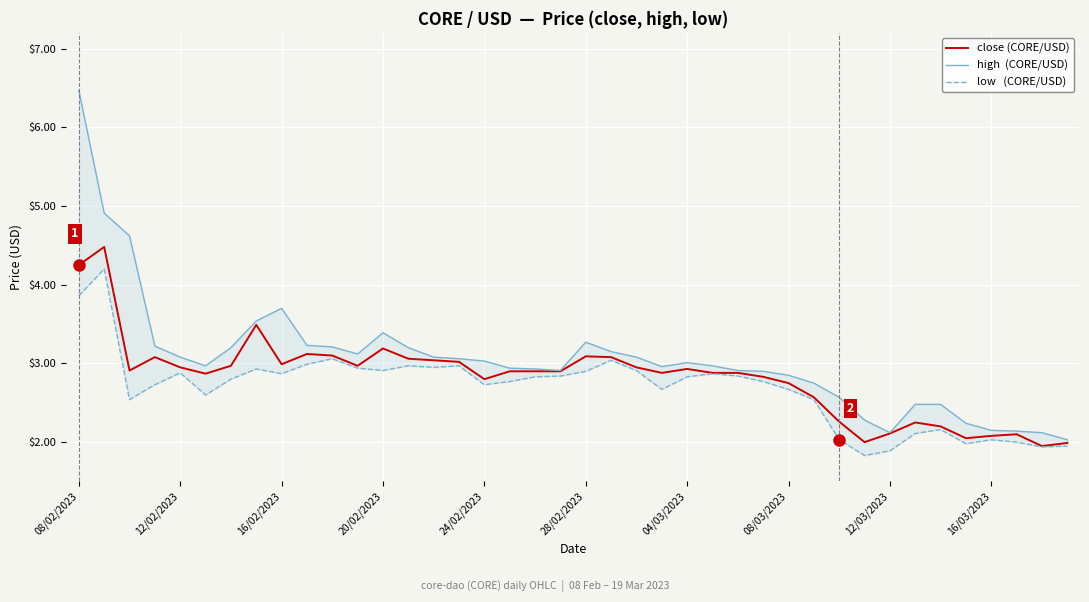

True or false: low   (CORE/USD) and close (CORE/USD) intersect in this chart.

False